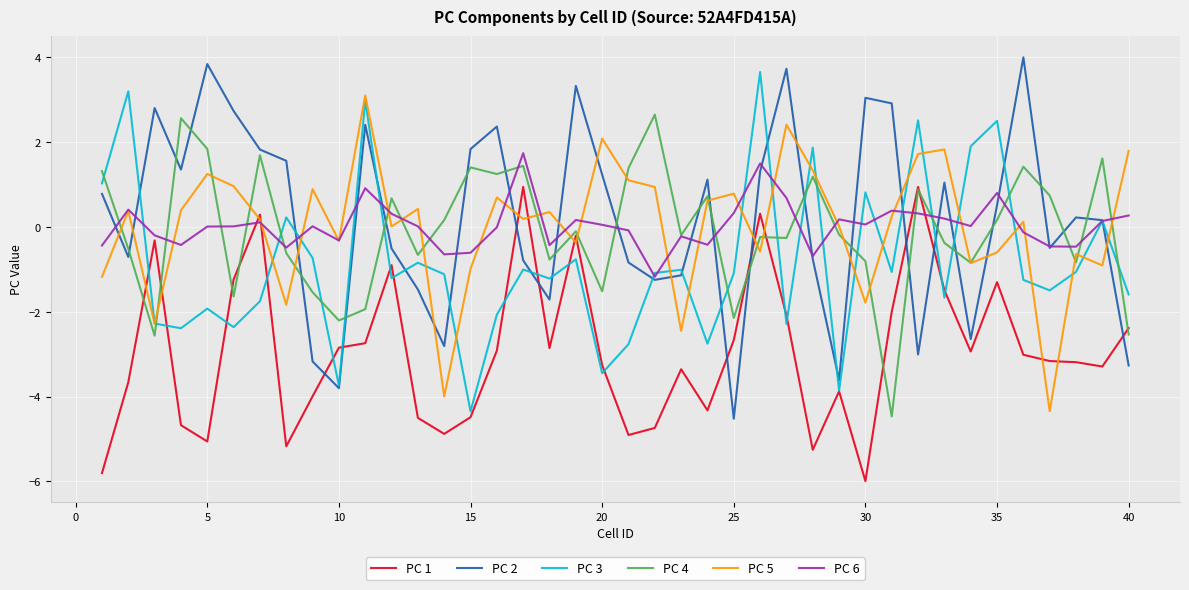

What is the minimum value shown in the chart?

-6.0